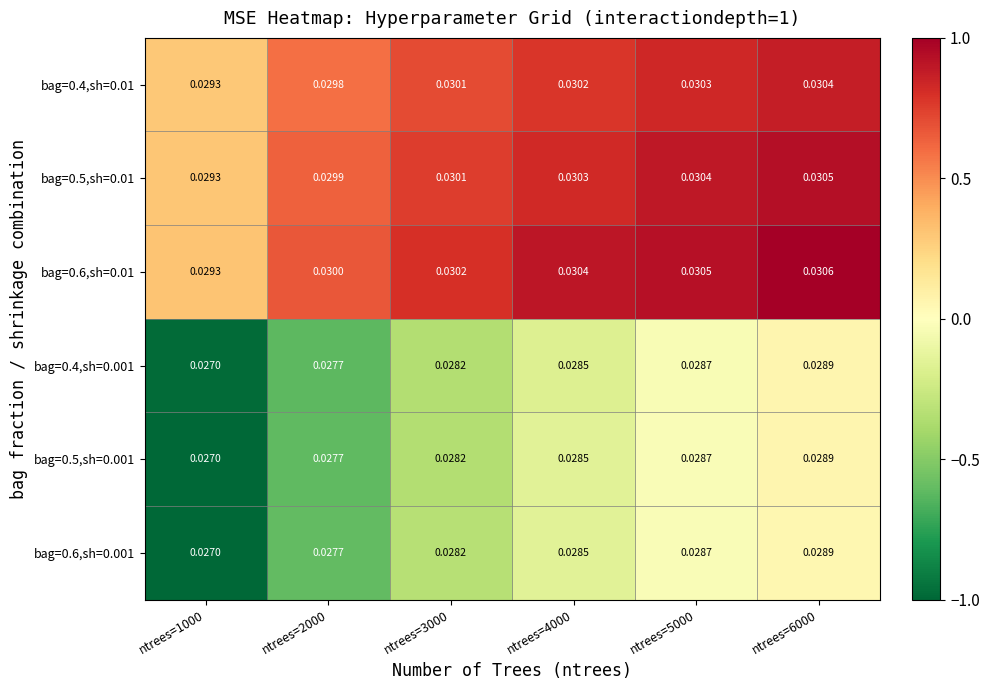

Is the value of bag=0.4,sh=0.001 at ntrees=2000 greater than the value of bag=0.5,sh=0.01 at ntrees=6000?

No